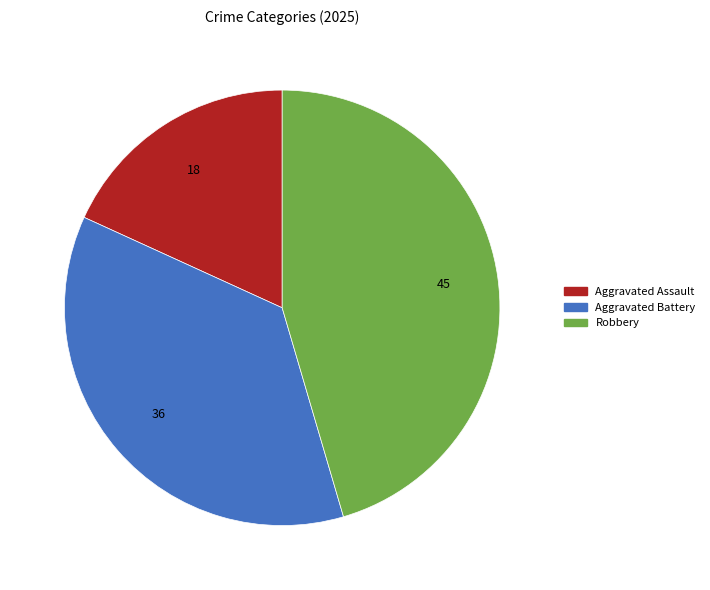

Approximately how many times larger is the value at Aggravated Assault compared to Aggravated Battery?

0.5